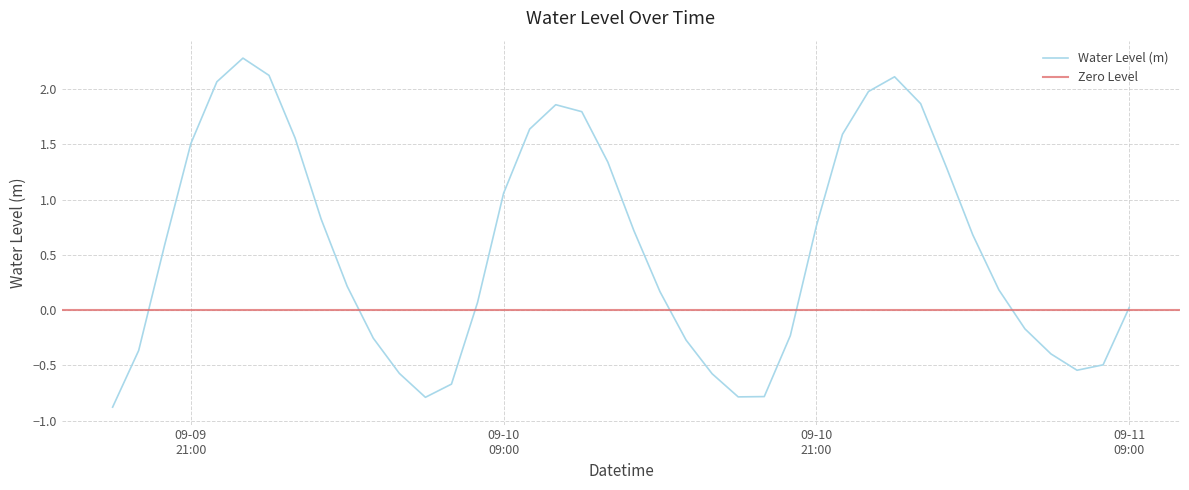

True or false: the data has more than 1 interior local peaks.

True